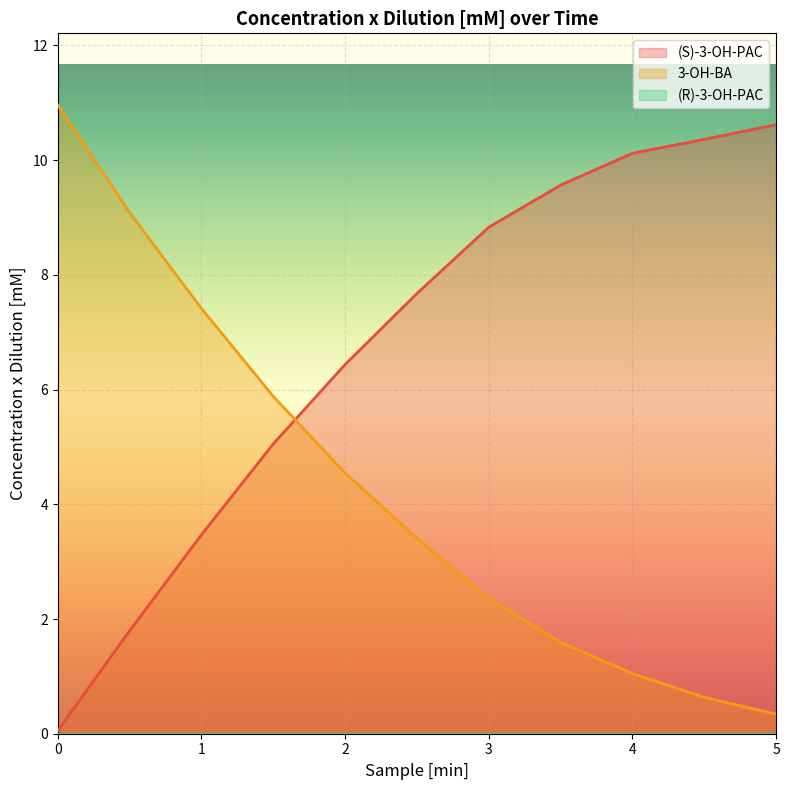

The 3-OH-BA series shows 1.1 at 2. True or false?

False